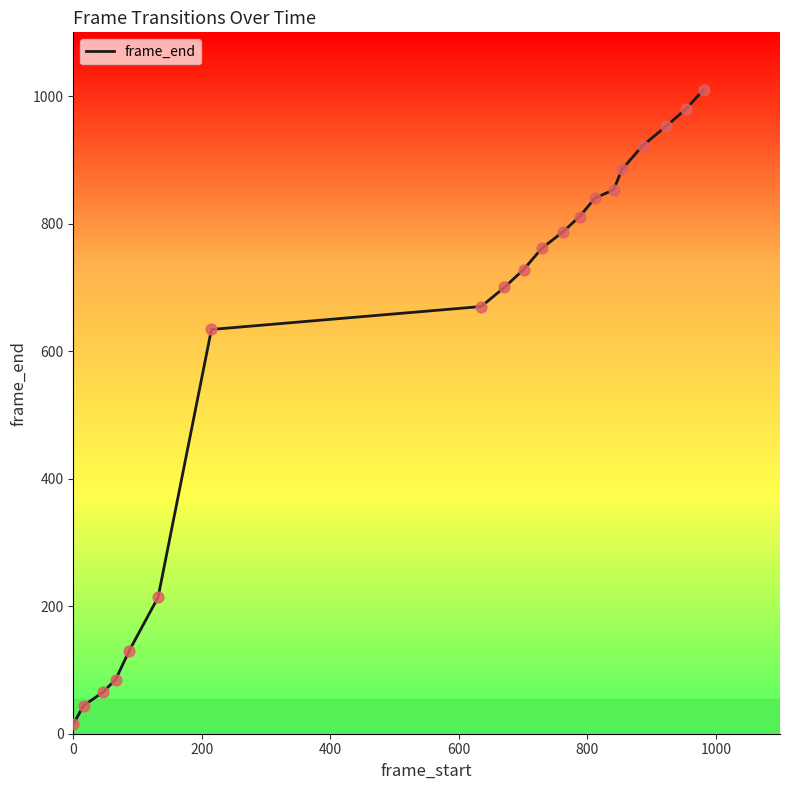

What is the greatest value displayed?

1010